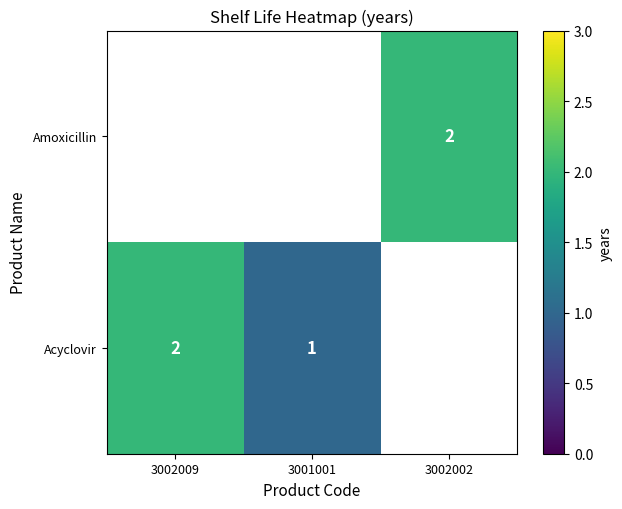

Between 3002002 and 3002009, which is larger?

3002009